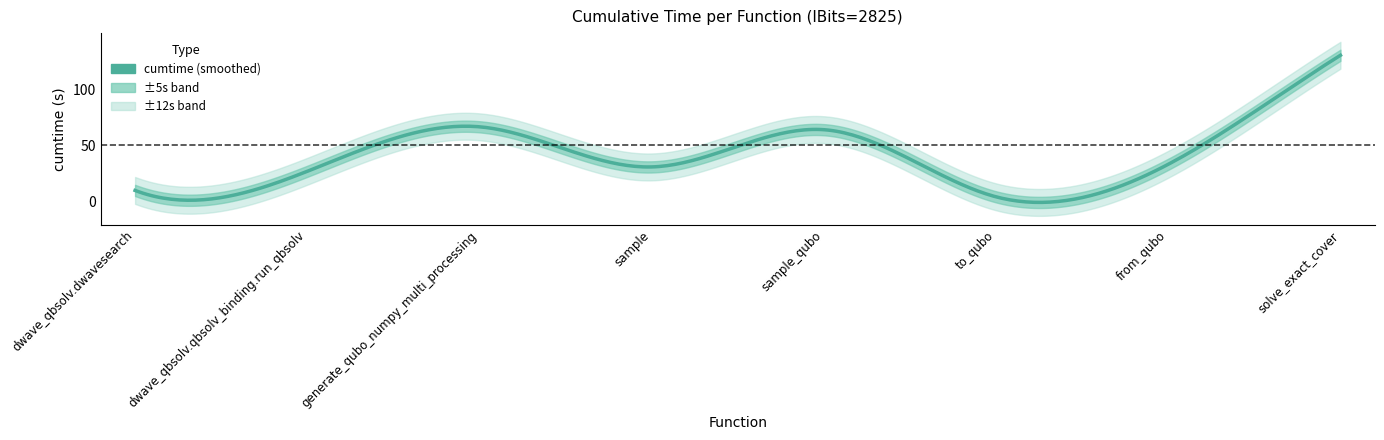

What position from the right is dwave_qbsolv.dwavesearch?

8